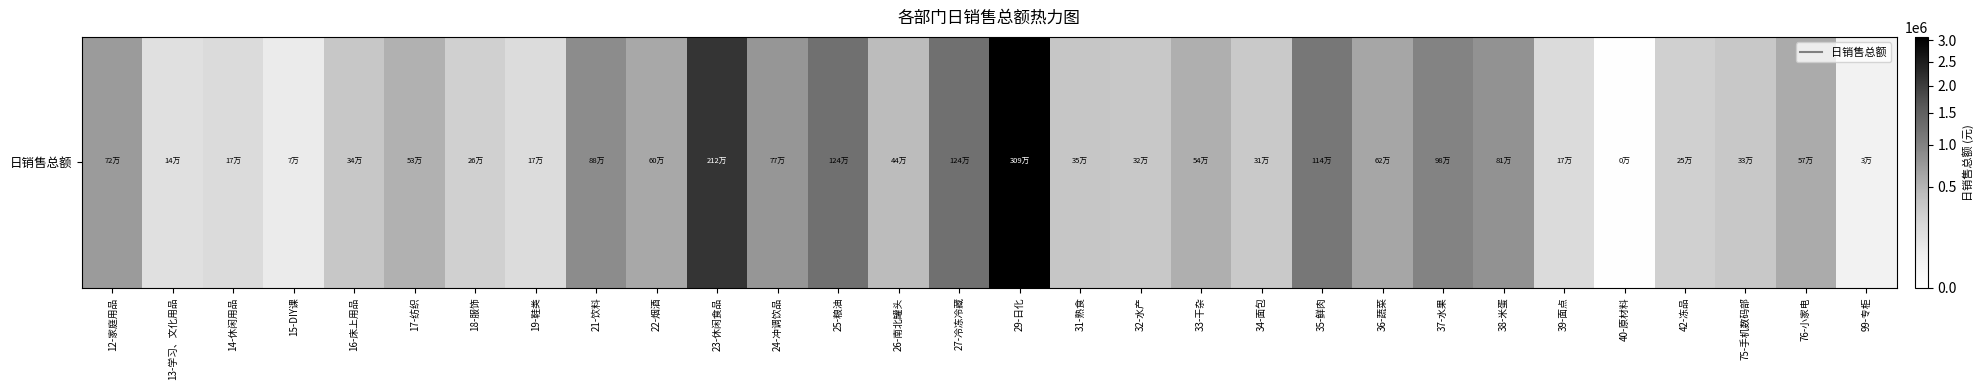

The chart shows a value of 251875.9 at 42-冻品. True or false?

True